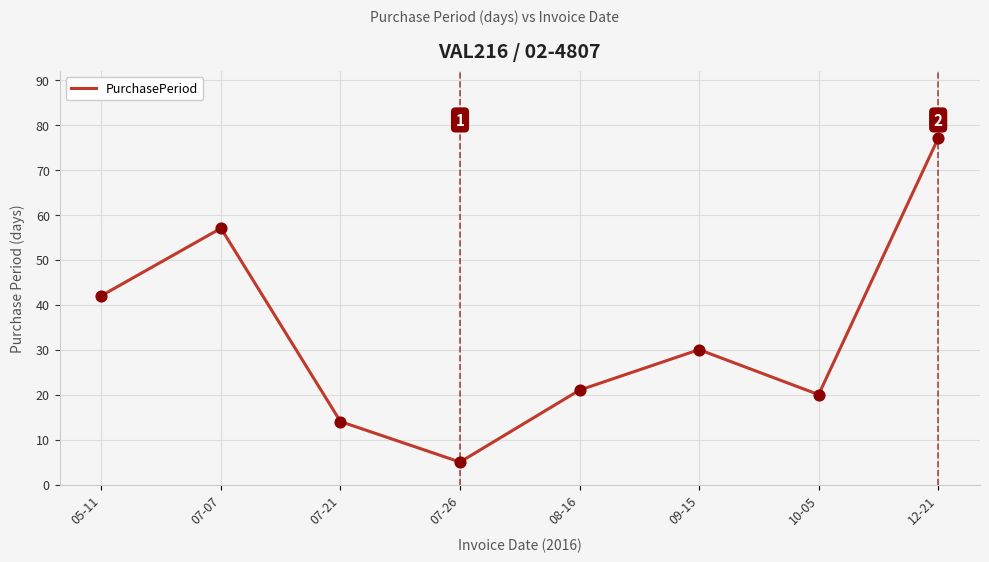

What is the change in value from 07-21 to 10-05?

+6